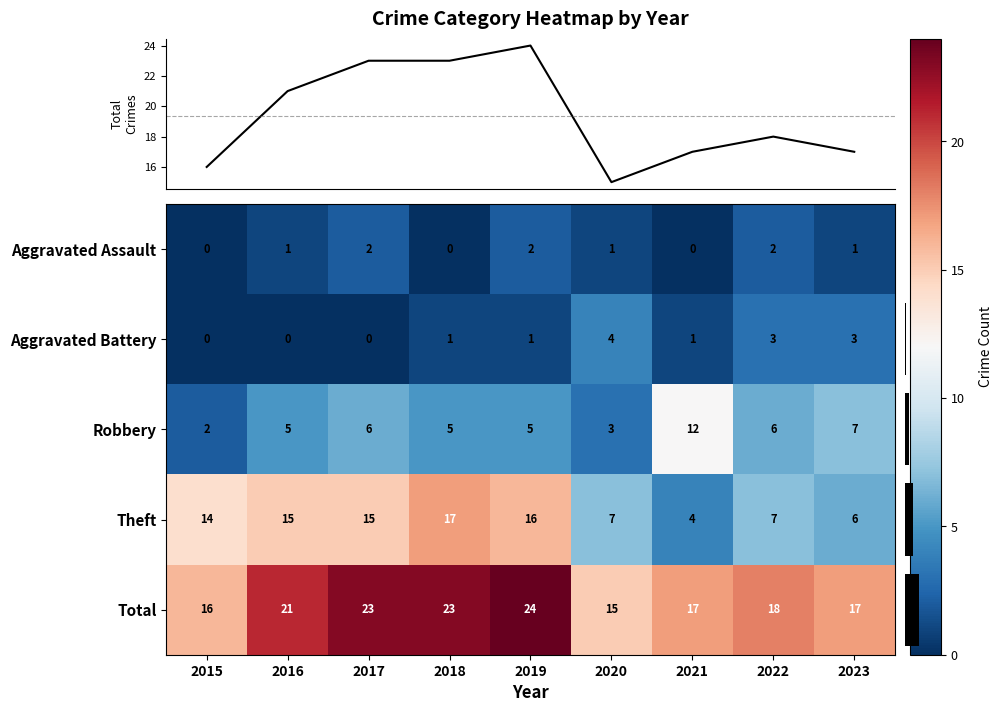

Is the value of Theft at 2016 greater than the value of Aggravated Assault at 2023?

Yes